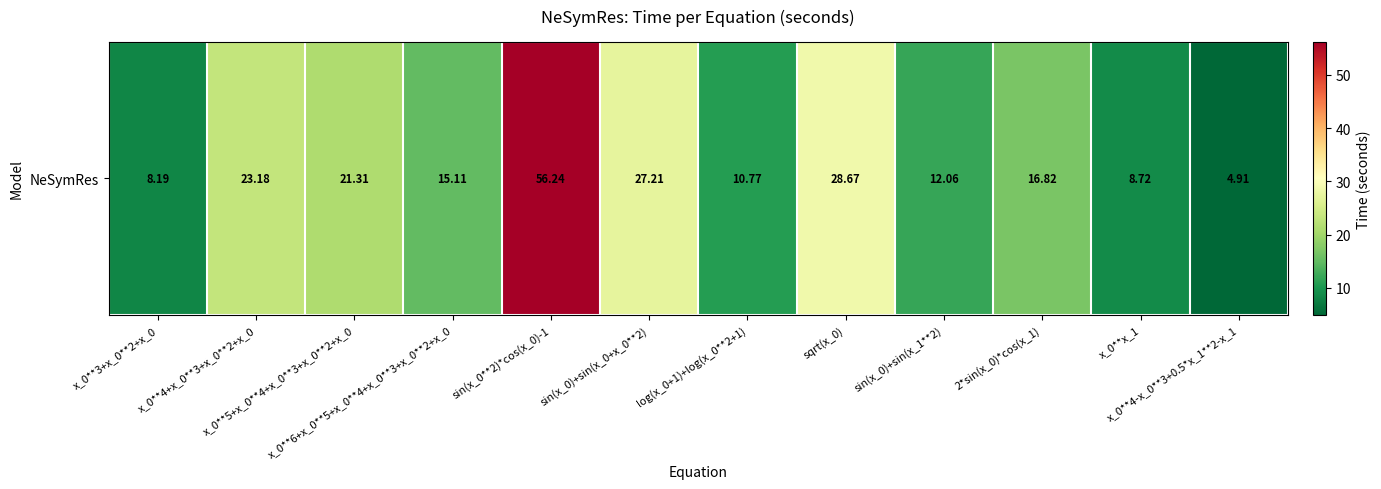

What is the sum of all values?

233.2